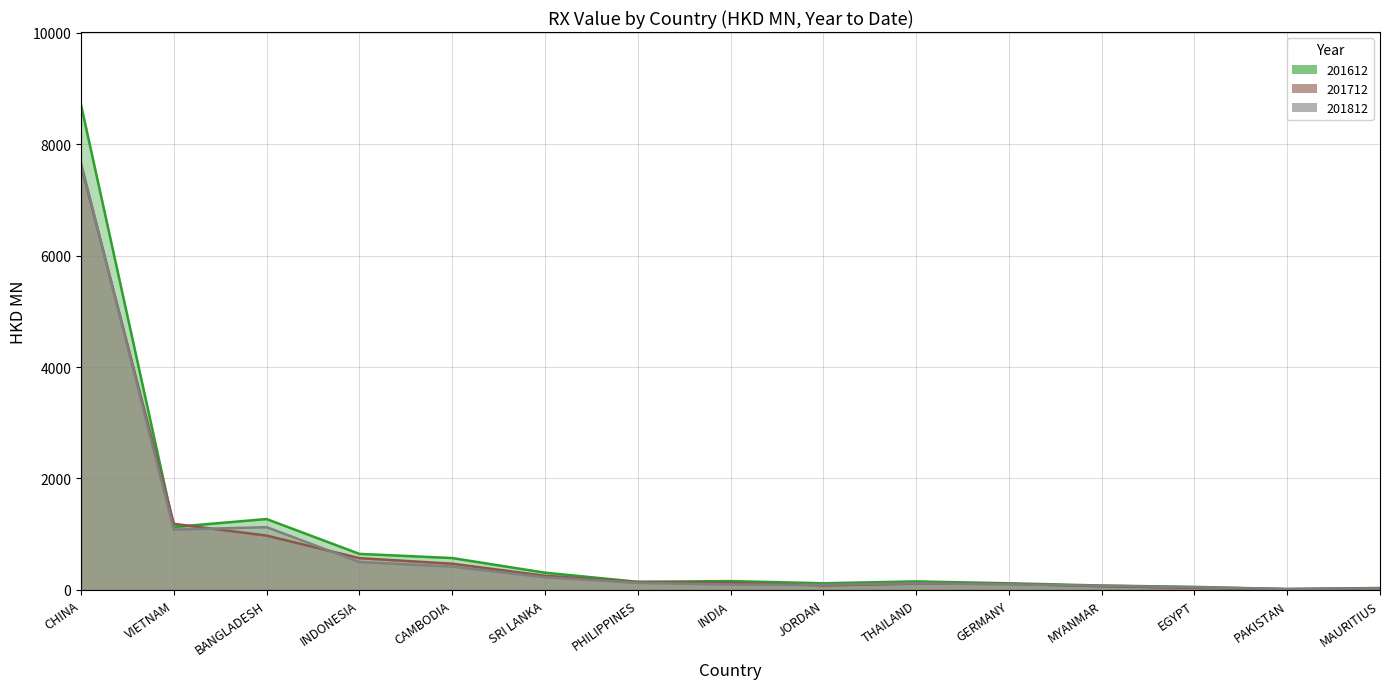

How many data points in 201612 (line) are less than 153?

7